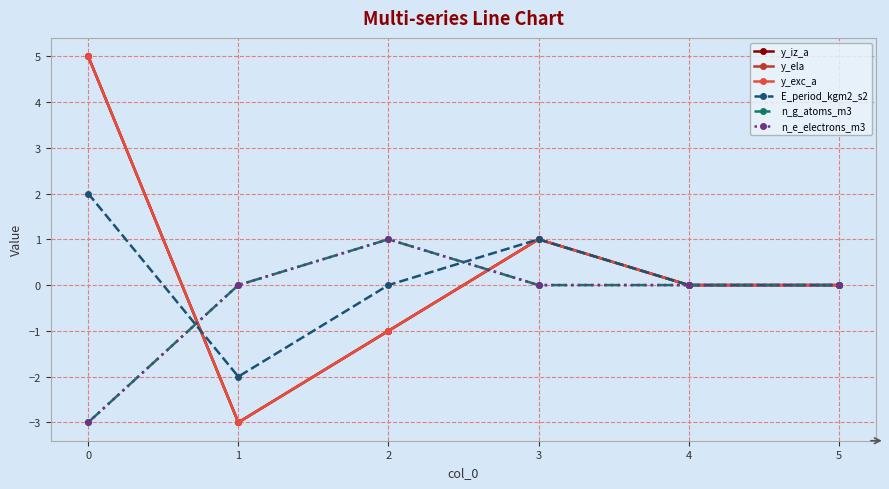

Does the chart have visible grid lines?

Yes